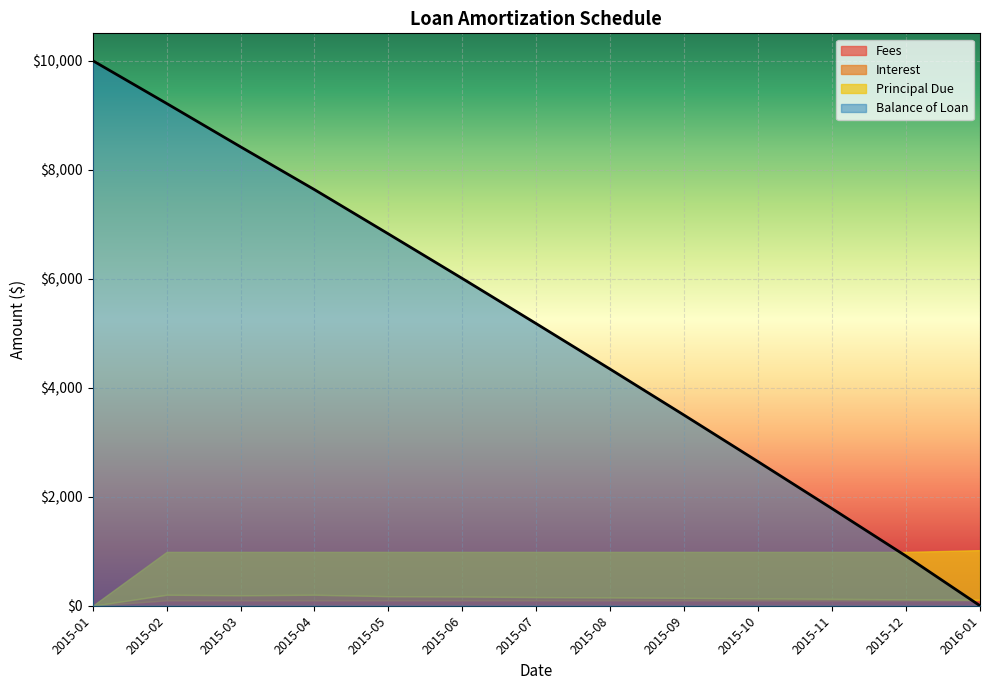

What is the highest value of the Interest series?

101.9